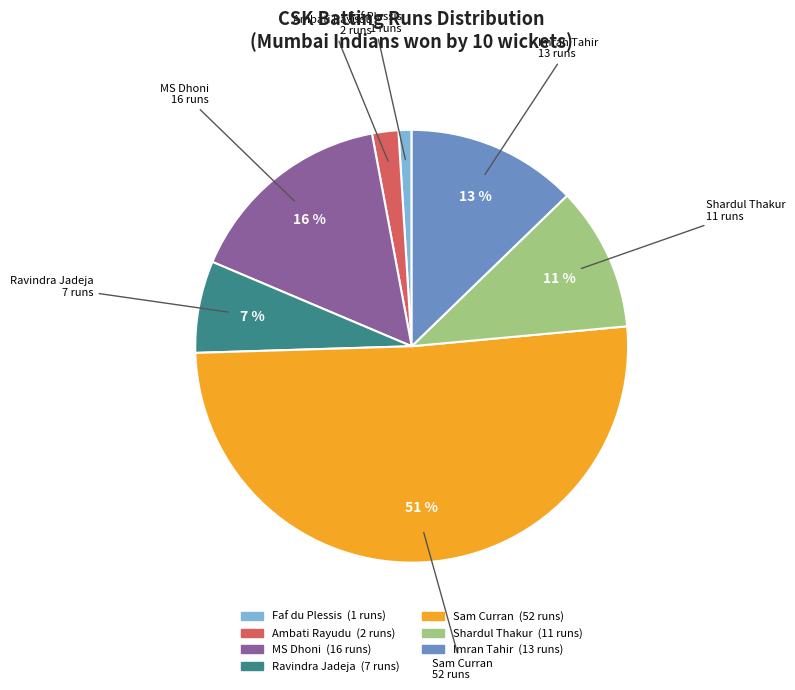

Is there a majority slice in this chart?

Yes